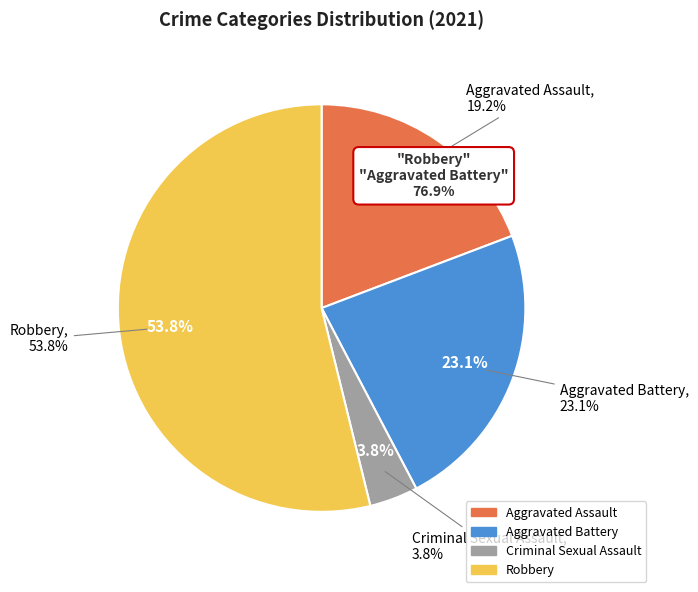

Is there any slice that represents more than half of the pie?

Yes